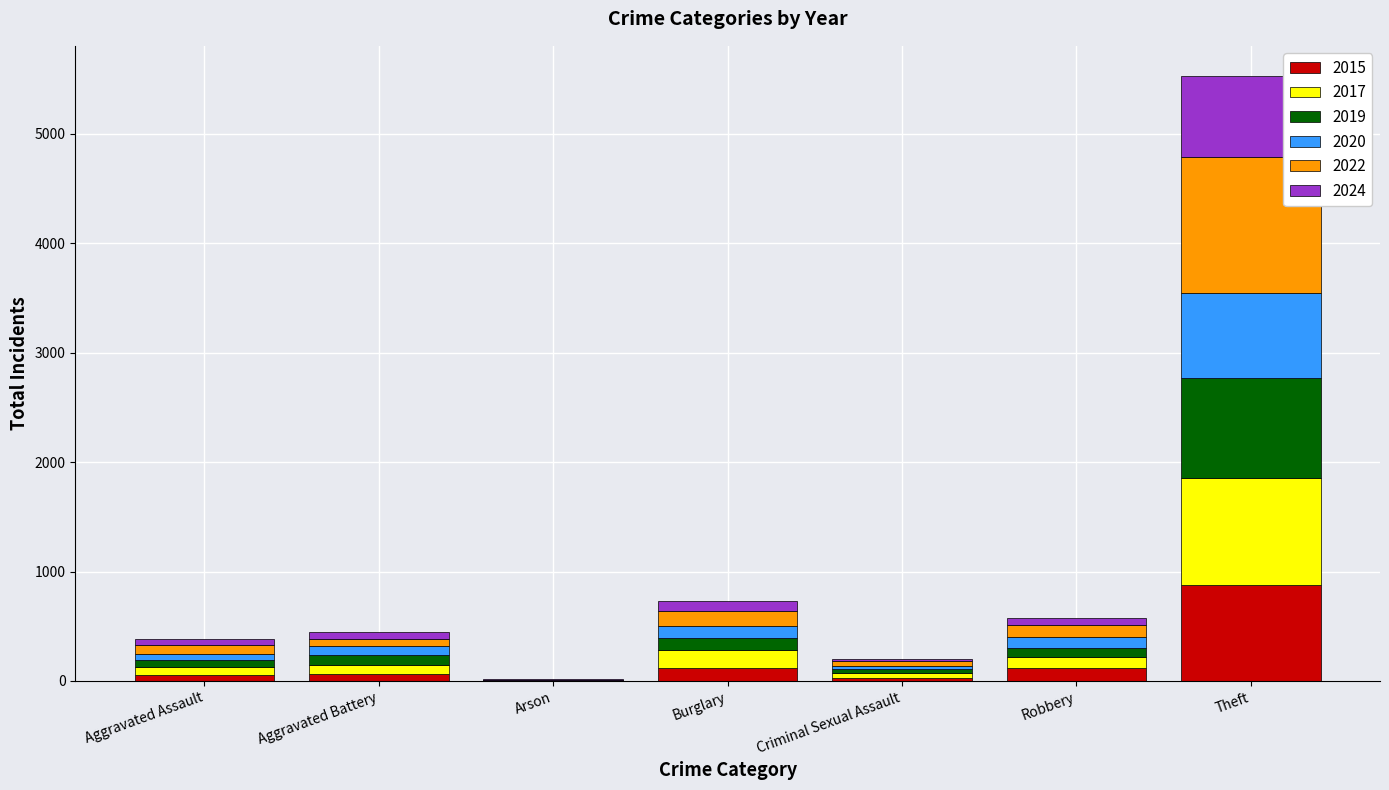

Are the bars grouped side by side (vs. stacked)?

No